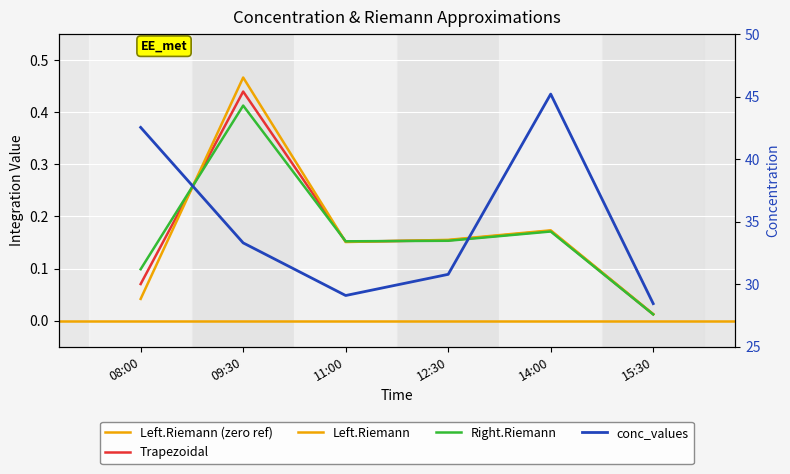

How many interior local peaks does the Right.Riemann series have?

2